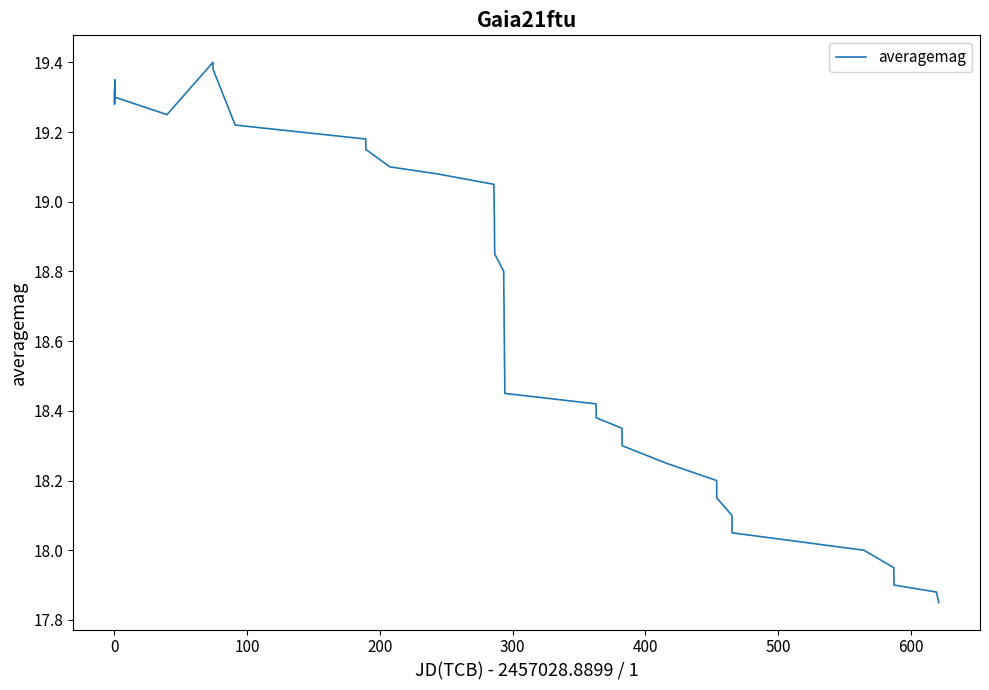

How many lines are shown in the chart?

1